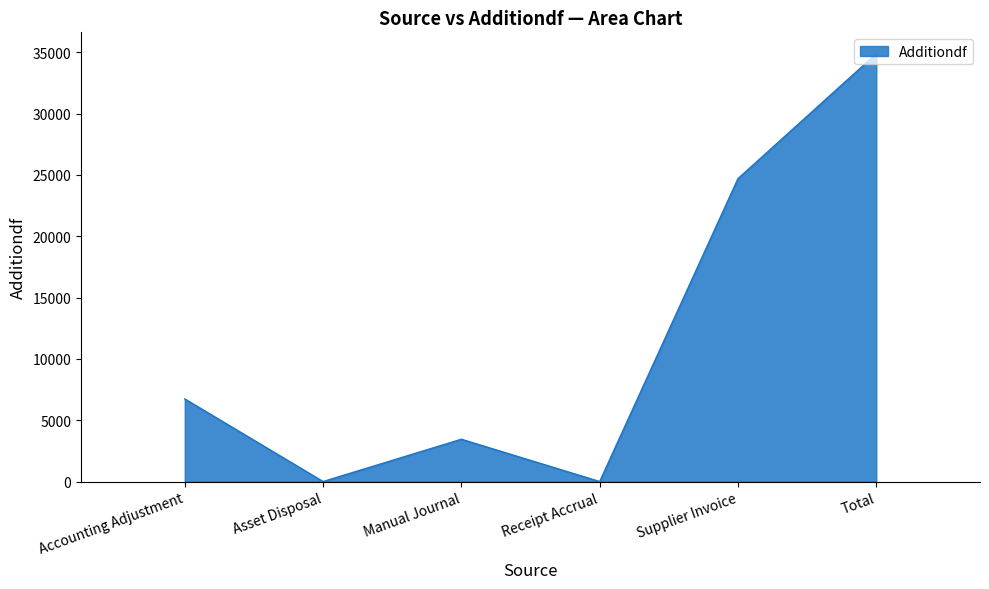

What is the change in value from Accounting Adjustment to Total?

+28143.4